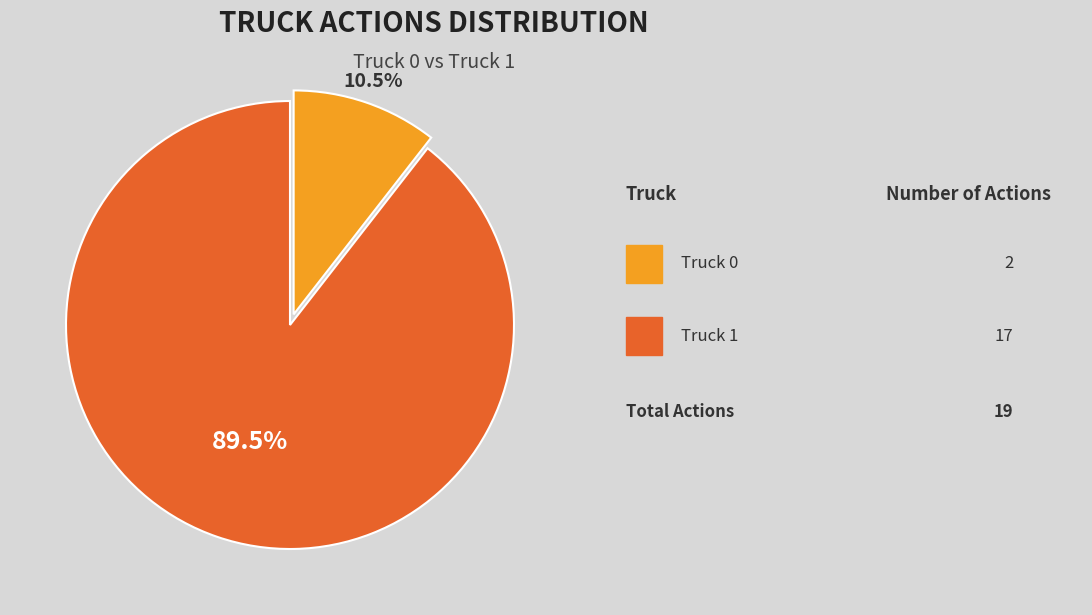

Does any single category account for the majority?

Yes